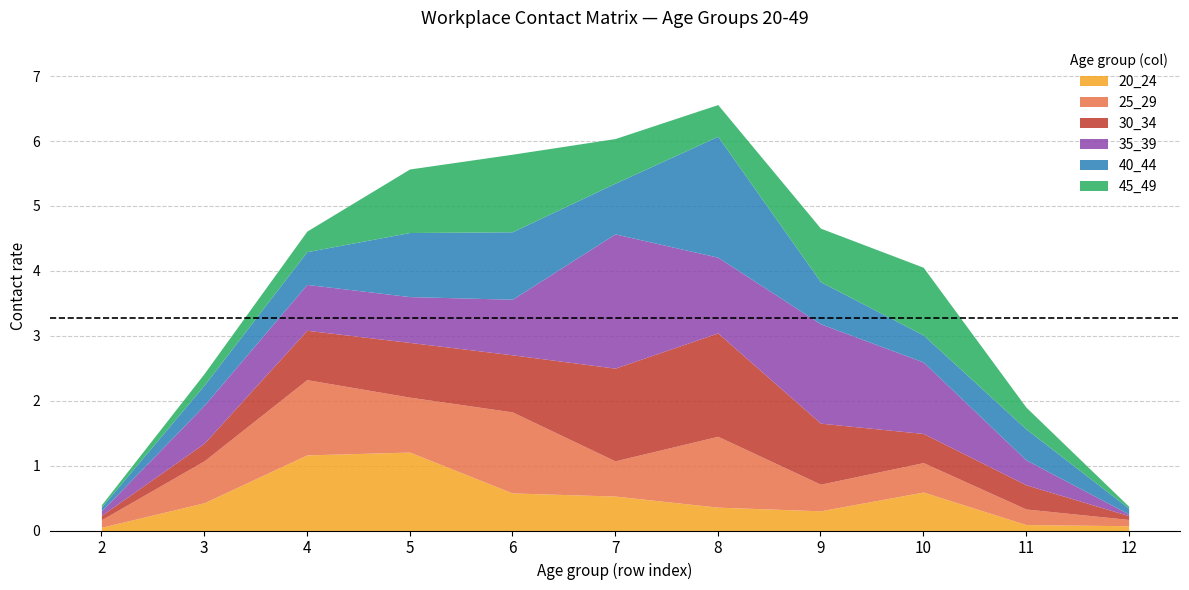

What is the value of the 35_39 point at the 4th from the left?

0.7